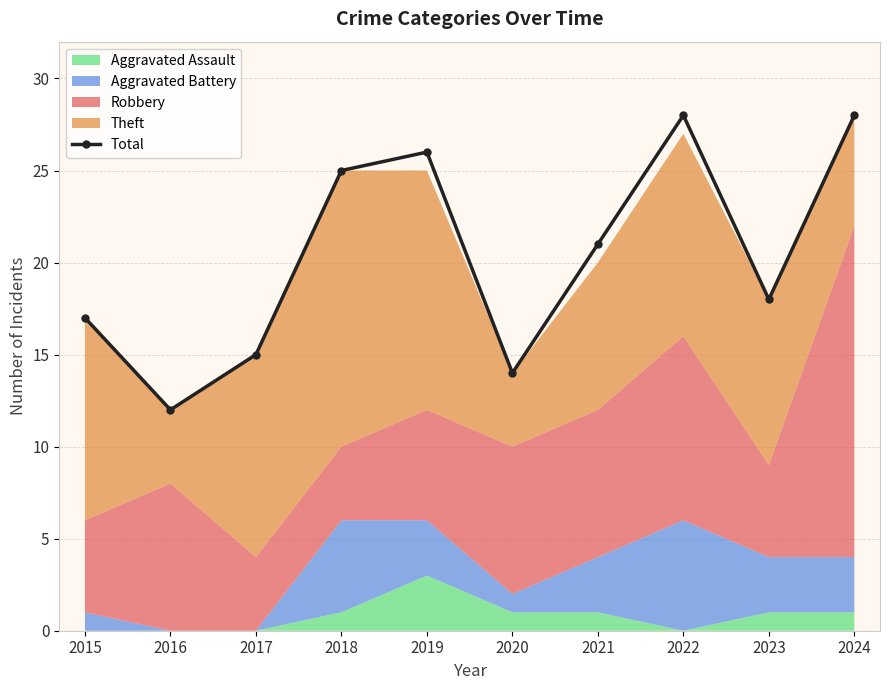

Does the chart display data point markers on the line(s)?

Yes